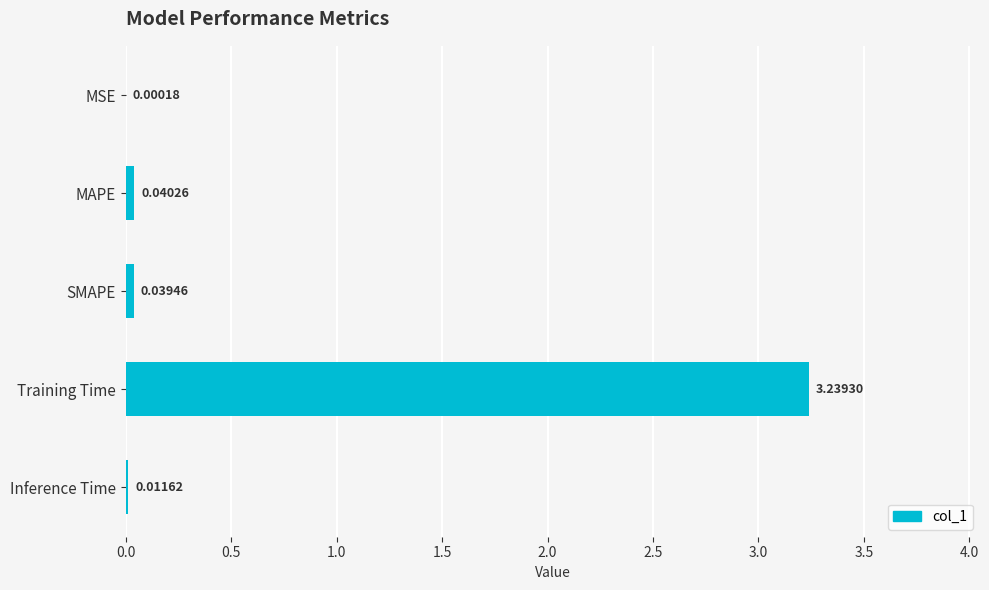

Between Inference Time and SMAPE, which is larger?

SMAPE